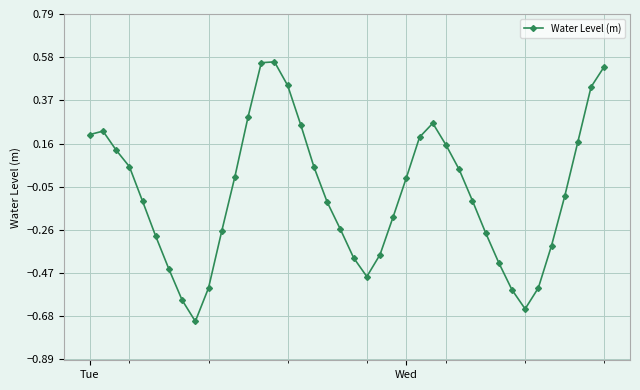

How many interior local valleys (lower than both neighbors) does the data have?

3